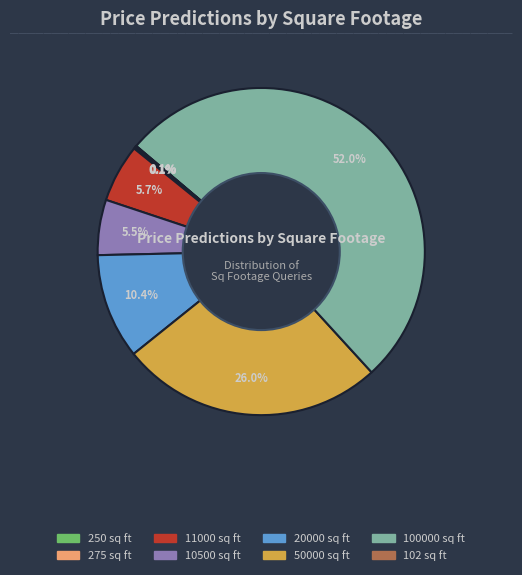

Is there any slice that represents more than half of the pie?

Yes